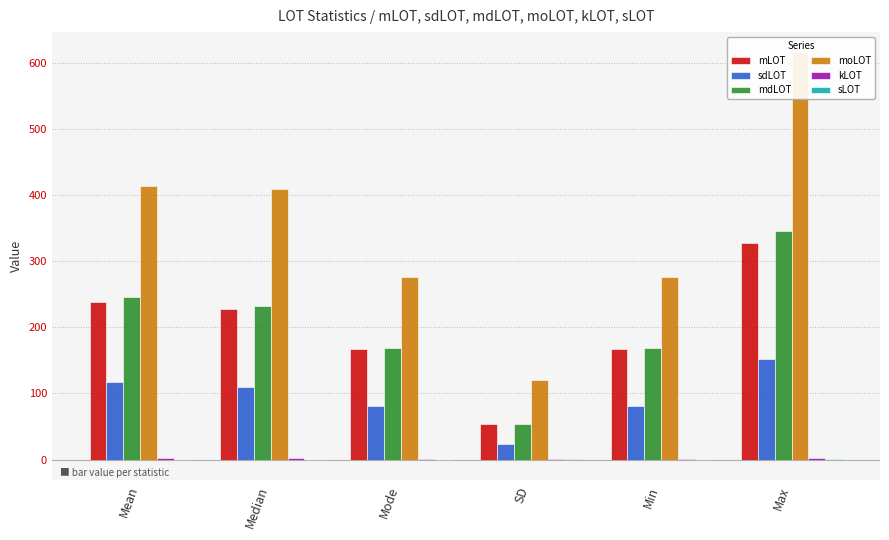

How many positive values does the sLOT series have?

2